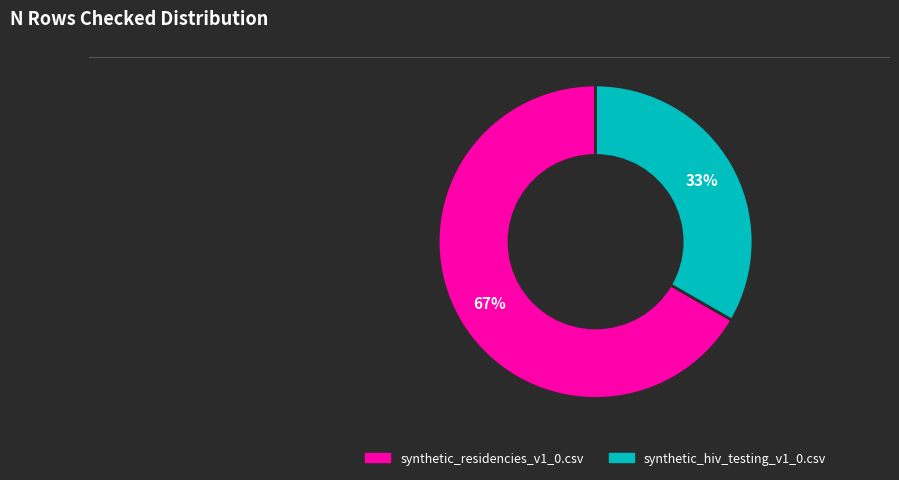

Do synthetic_hiv_testing_v1_0.csv and synthetic_residencies_v1_0.csv together represent more than half of the pie?

Yes